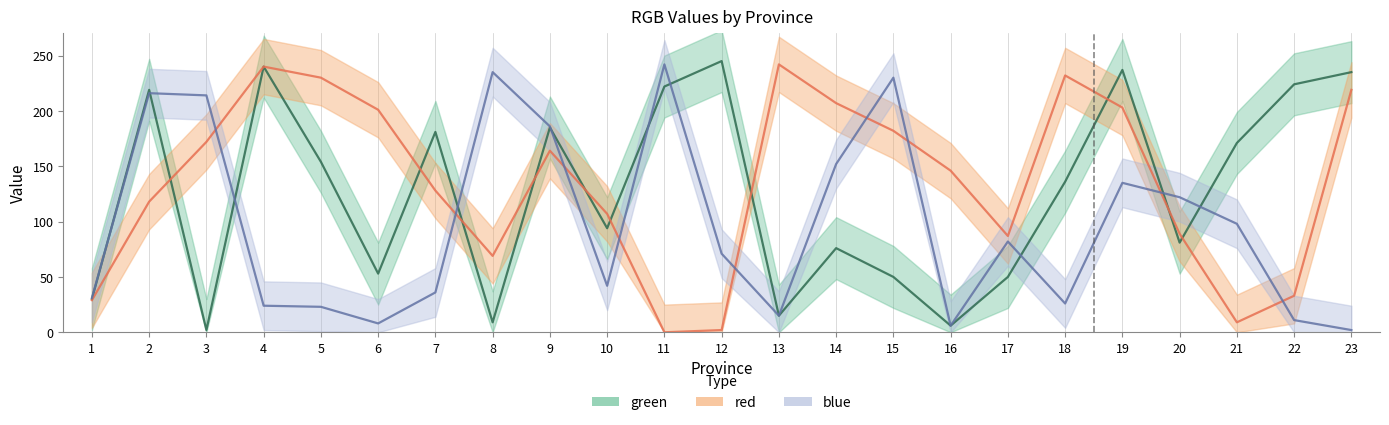

What is the difference between the blue values at 19 and 4?

111